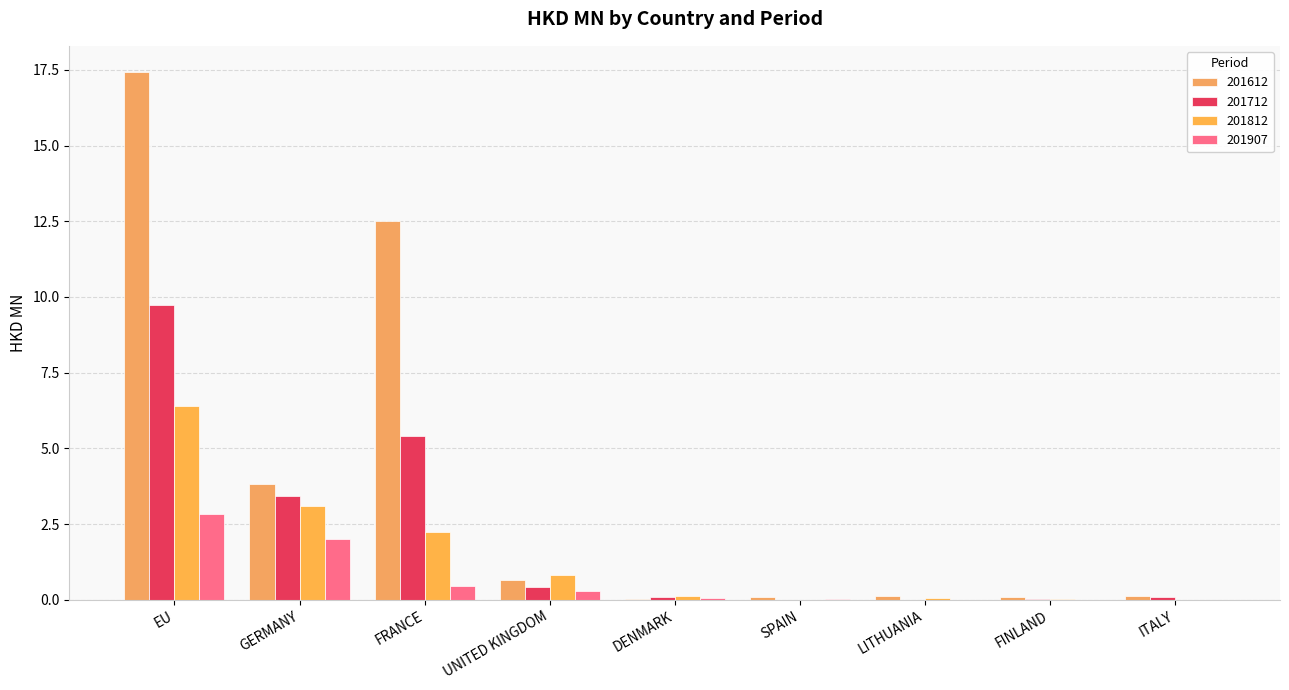

How many groups of bars are there?

9